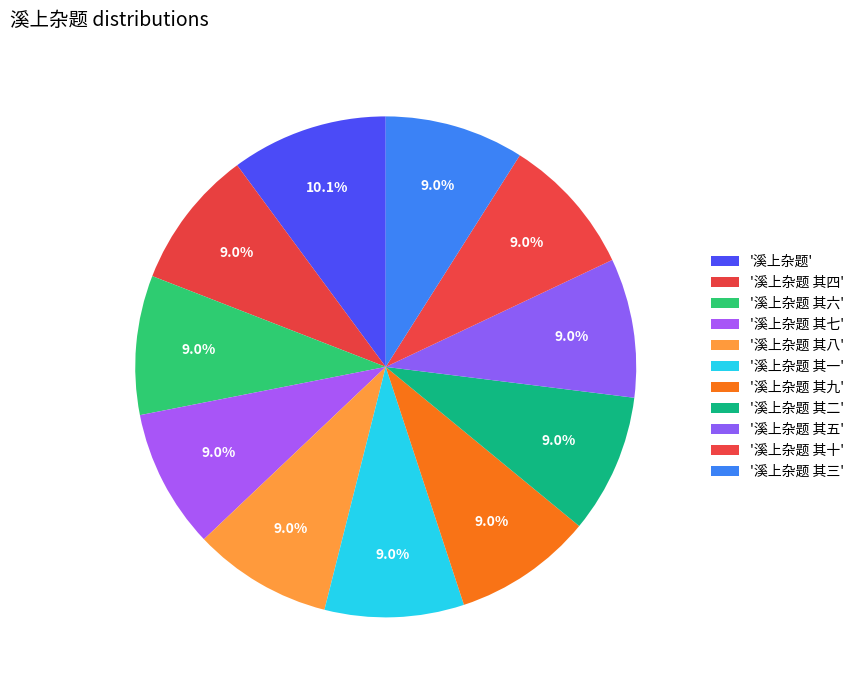

Count the number of slices in the pie.

11